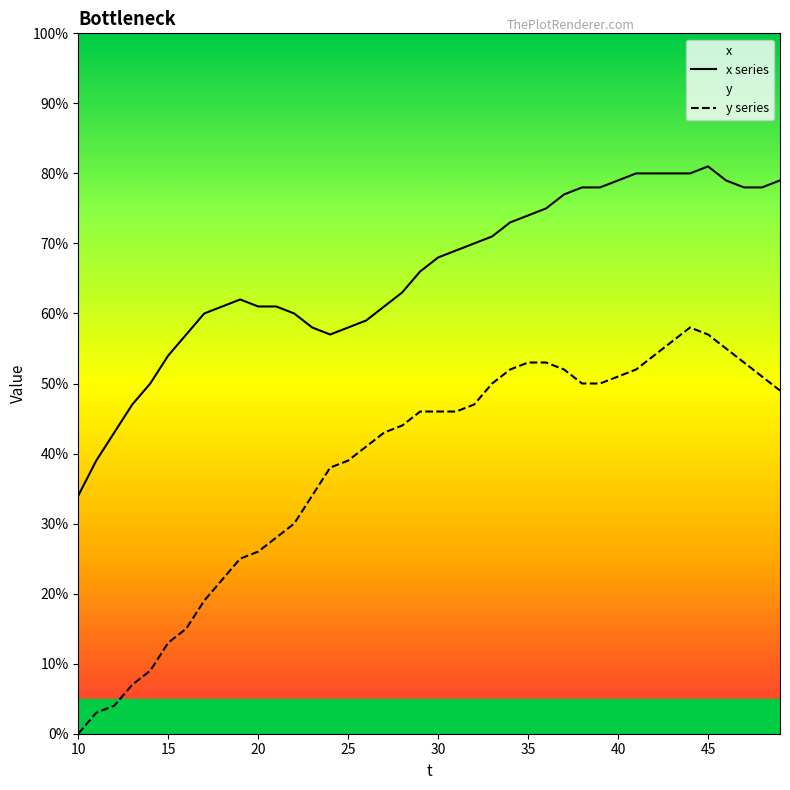

True or false: x series and y series cross at least once.

False